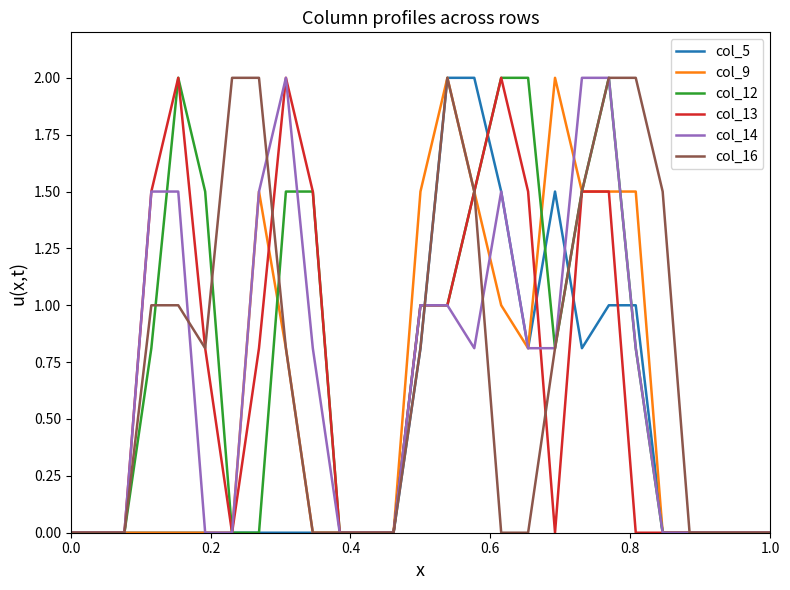

Reading right to left, what are all the values shown in this chart?

col_5: 0.0	0.0	0.0	0.0	0.0	1.0	1.0	0.8	1.5	0.8	1.5	2.0	2.0	0.8	0.0	0.0	0.0	0.0	0.0	0.0	0.0	0.0	0.0	0.0	0.0	0.0	0.0
col_9: 0.0	0.0	0.0	0.0	0.0	1.5	1.5	1.5	2.0	0.8	1.0	1.5	2.0	1.5	0.0	0.0	0.0	0.0	0.8	1.5	0.0	0.0	0.0	0.0	0.0	0.0	0.0
col_12: 0.0	0.0	0.0	0.0	0.0	0.8	2.0	1.5	0.8	2.0	2.0	1.5	1.0	1.0	0.0	0.0	0.0	1.5	1.5	0.0	0.0	1.5	2.0	0.8	0.0	0.0	0.0
col_13: 0.0	0.0	0.0	0.0	0.0	0.0	1.5	1.5	0.0	1.5	2.0	1.5	1.0	1.0	0.0	0.0	0.0	1.5	2.0	0.8	0.0	0.8	2.0	1.5	0.0	0.0	0.0
col_14: 0.0	0.0	0.0	0.0	0.0	0.8	2.0	2.0	0.8	0.8	1.5	0.8	1.0	1.0	0.0	0.0	0.0	0.8	2.0	1.5	0.0	0.0	1.5	1.5	0.0	0.0	0.0
col_16: 0.0	0.0	0.0	0.0	1.5	2.0	2.0	1.5	0.8	0.0	0.0	1.5	2.0	0.8	0.0	0.0	0.0	0.0	0.8	2.0	2.0	0.8	1.0	1.0	0.0	0.0	0.0